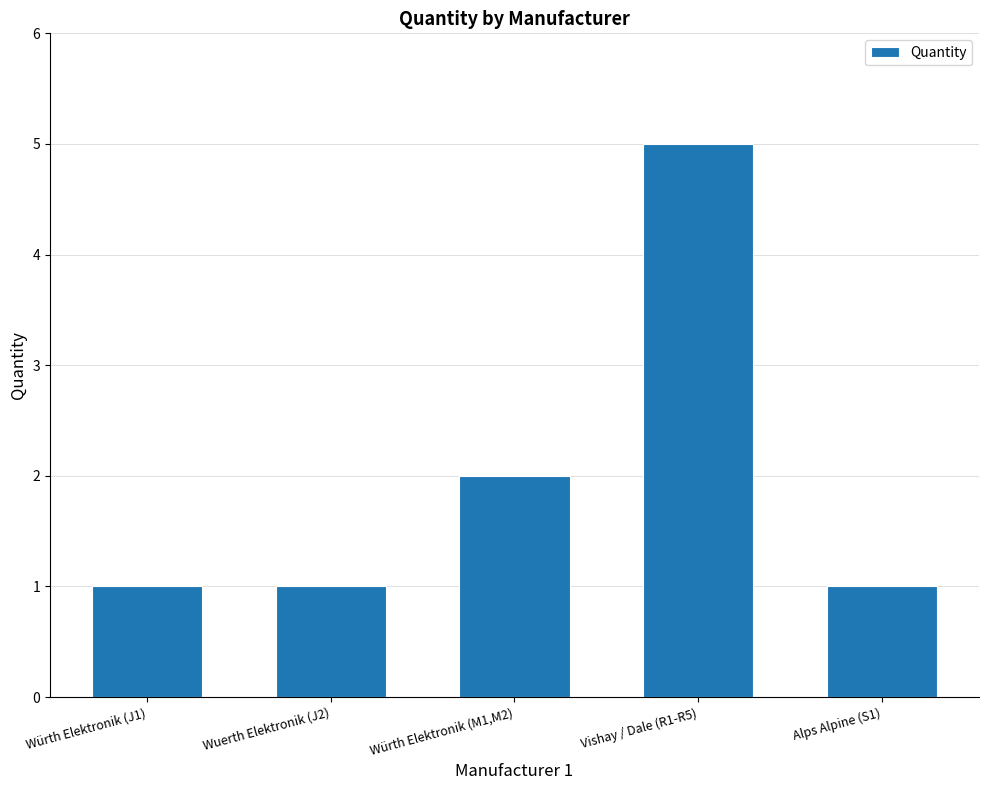

The chart shows a value of 1 at Würth Elektronik (J1). True or false?

True